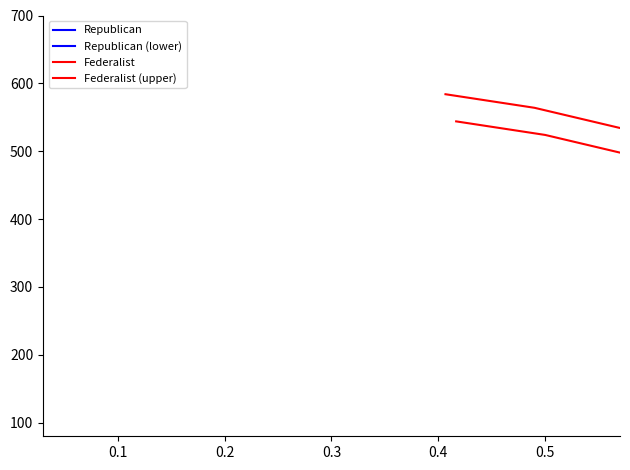

True or false: Republican has a value of 325 at 0.3.

False